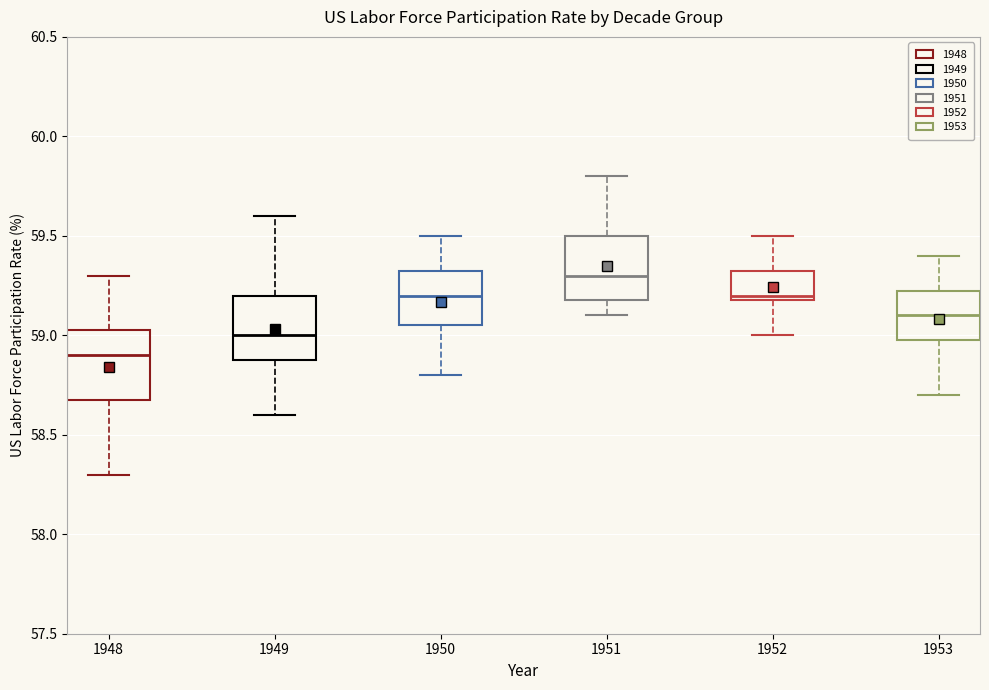

Reading left to right, read every box against the y-axis: the position of its median line, the range the box covers, and the ends of its whiskers. The values are not printed on the chart, so give them approximately, as read against the axis.

1948: median 58.90, box 58.70 to 59.05, whiskers 58.30 to 59.30
1949: median 59.00, box 58.90 to 59.20, whiskers 58.60 to 59.60
1950: median 59.20, box 59.05 to 59.35, whiskers 58.80 to 59.50
1951: median 59.30, box 59.20 to 59.50, whiskers 59.10 to 59.80
1952: median 59.20 (just above the box's lower edge), box 59.20 to 59.35, whiskers 59.00 to 59.50
1953: median 59.10, box 59.00 to 59.25, whiskers 58.70 to 59.40